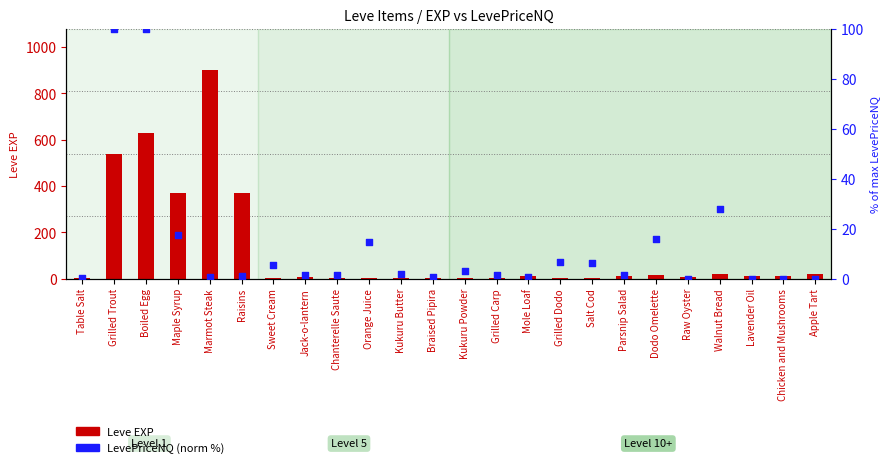

Which series has the largest total across all categories?

Leve EXP